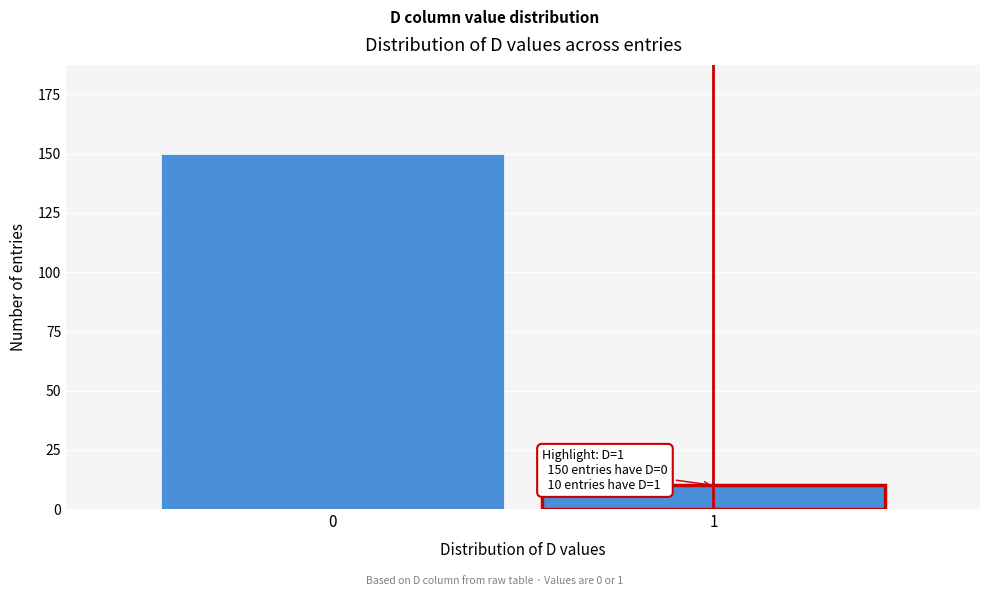

Reading right to left, list all the values displayed in this chart.

1=10	0=150